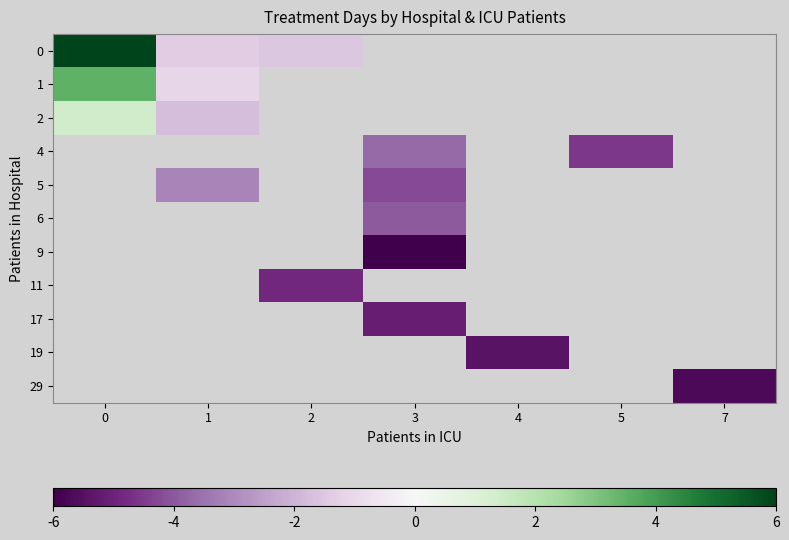

Is the value of 0 at 5 greater than the value of 4 at 7?

No